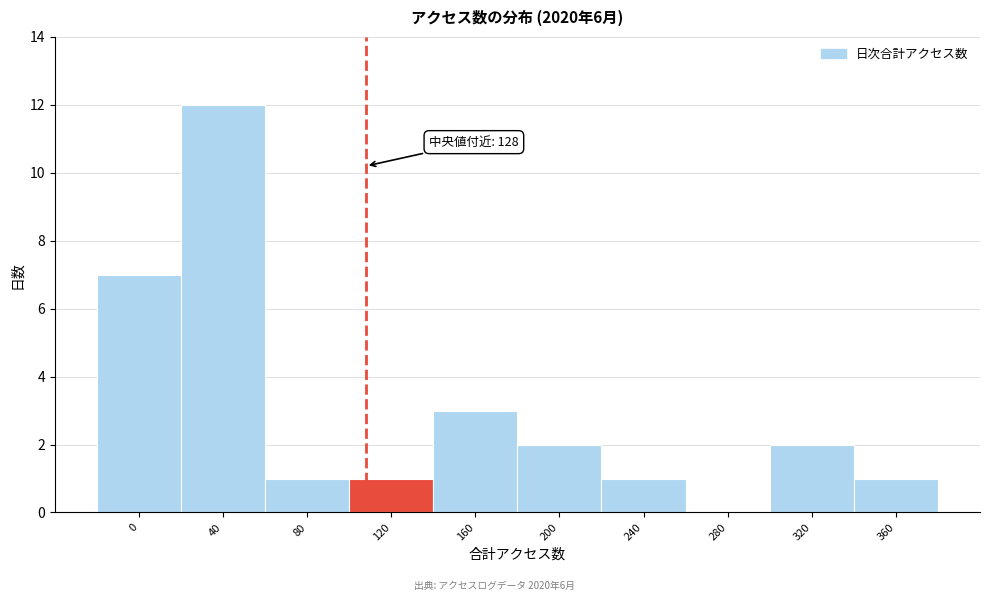

Reading left to right, extract all data points from this chart.

0=7	40=12	80=1	120=1	160=3	200=2	240=1	280=0	320=2	360=1